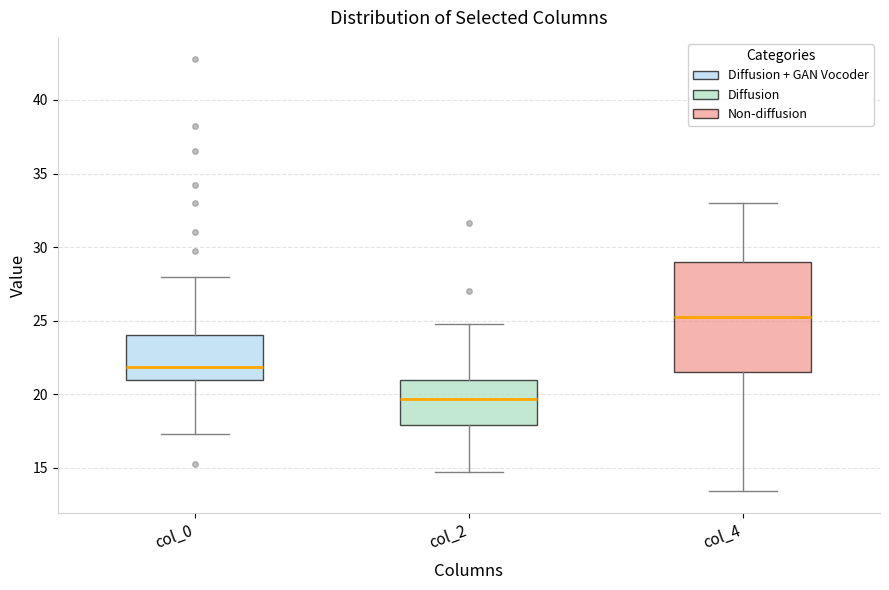

Which box's median line is the lowest?

col_2